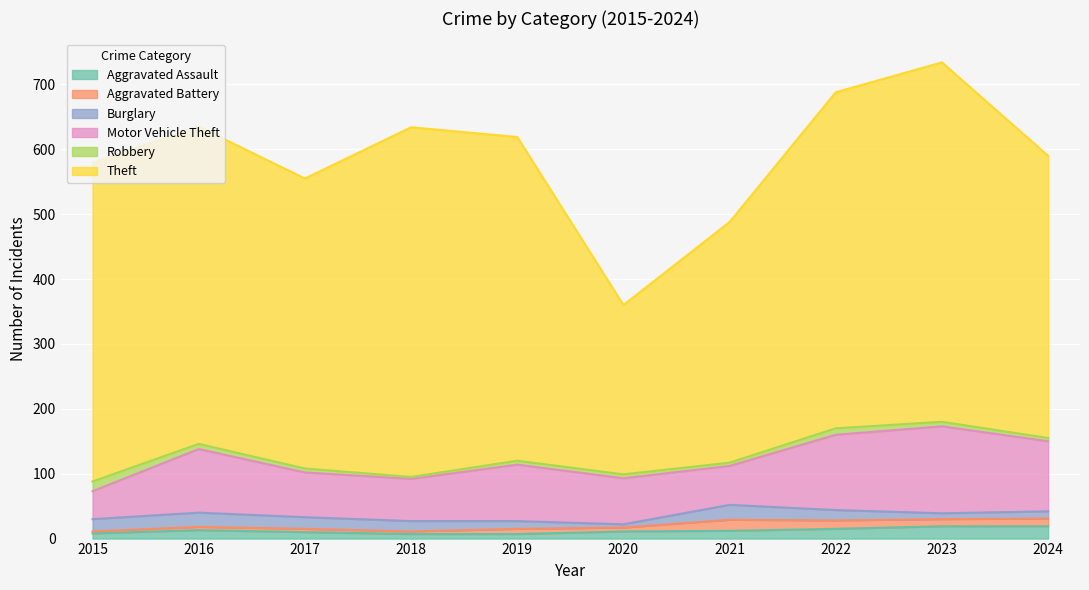

Which series changed the most between 2019 and 2021?

Theft